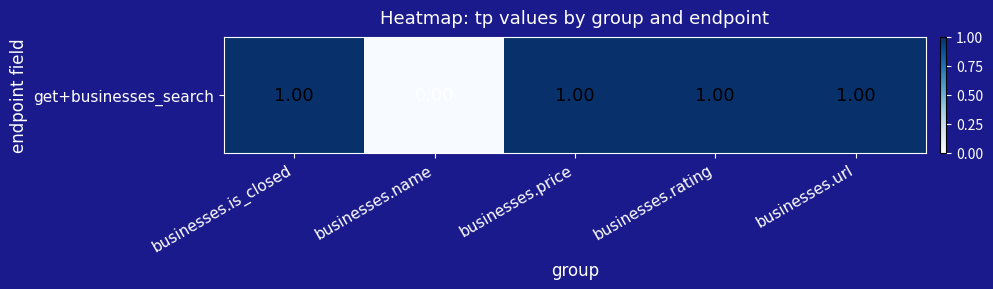

What is the difference between the values at businesses.is_closed and businesses.name?

1